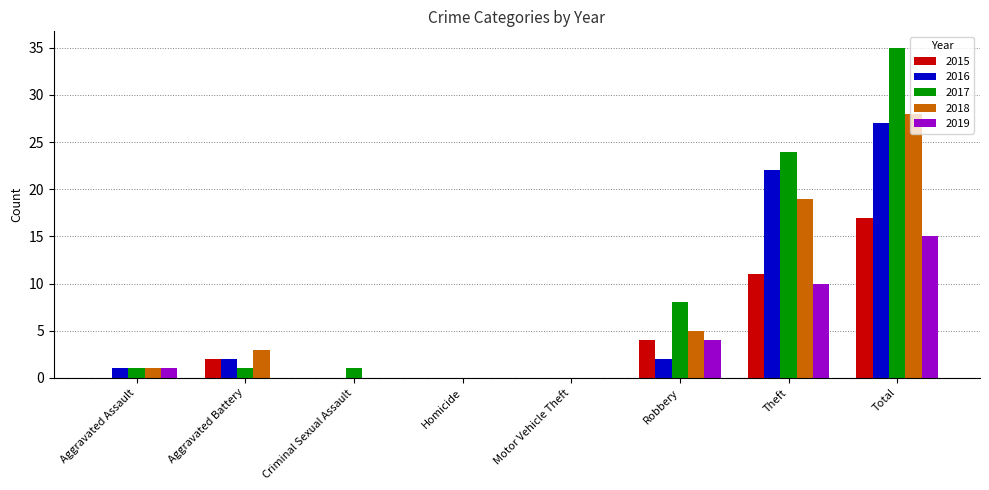

Reading left to right, what are all the values shown in this chart?

2015: 0	2	0	0	0	4	11	17
2016: 1	2	0	0	0	2	22	27
2017: 1	1	1	0	0	8	24	35
2018: 1	3	0	0	0	5	19	28
2019: 1	0	0	0	0	4	10	15